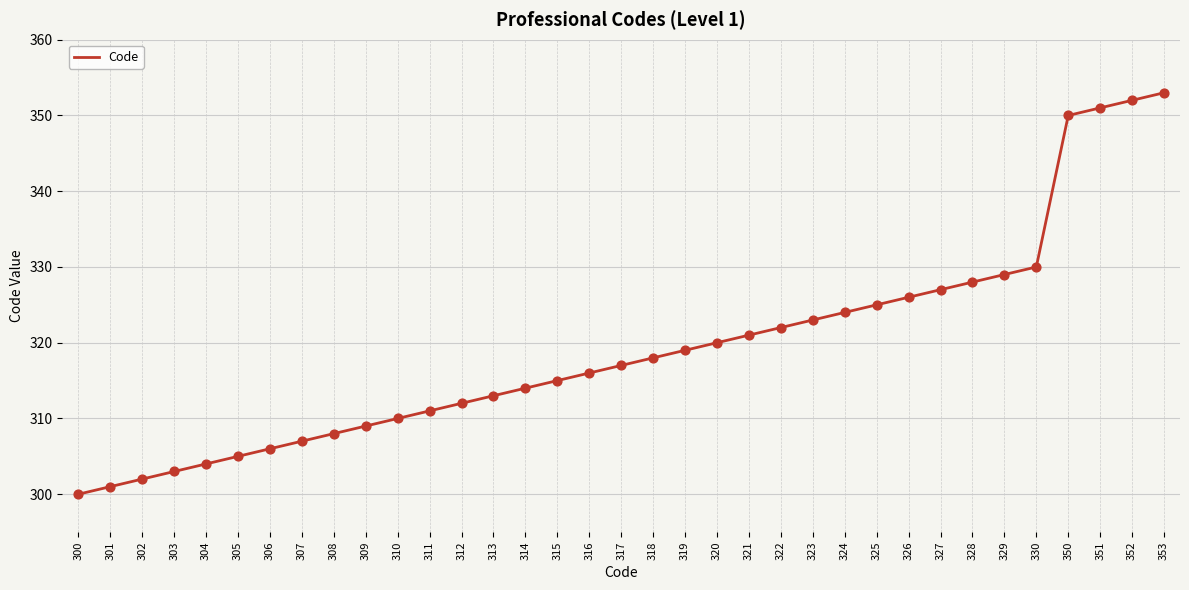

What is the change in value from 302 to 304?

+2